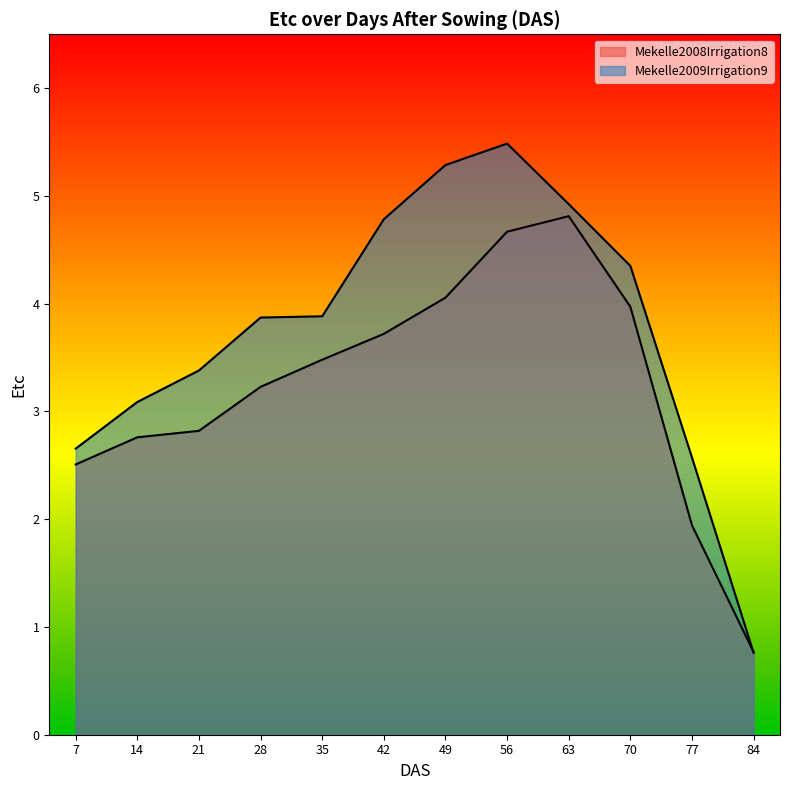

How many values in the Mekelle2009Irrigation9 series are below 3?

3